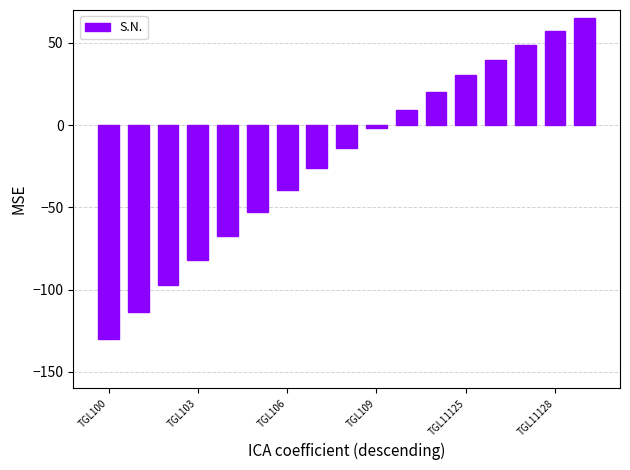

What is the greatest value displayed?

65.0